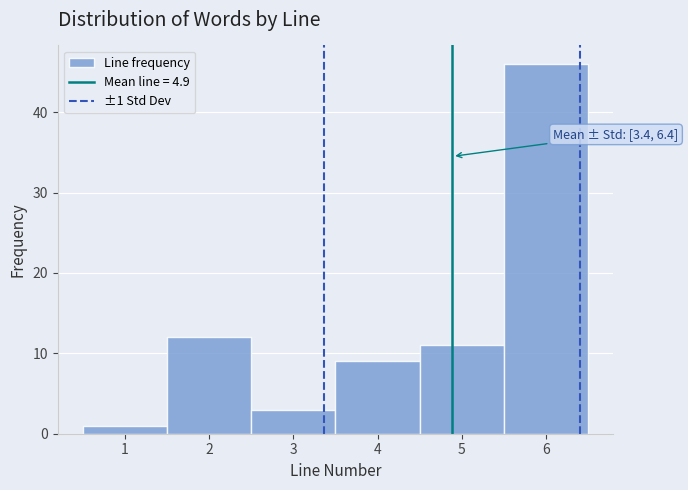

Which range on the x-axis has the tallest bar?

5.5 to 6.5